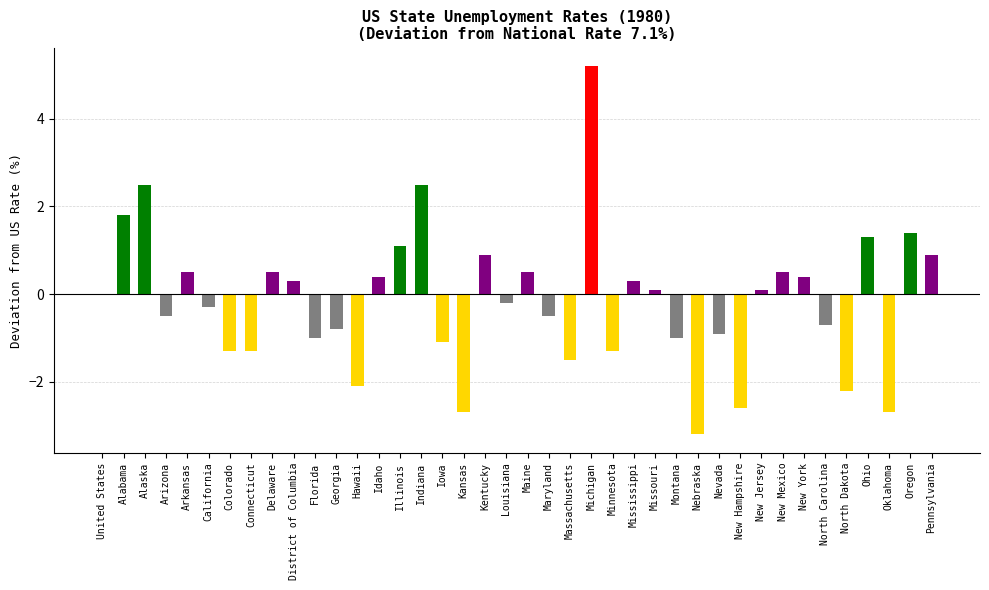

What is the greatest value displayed?

5.2